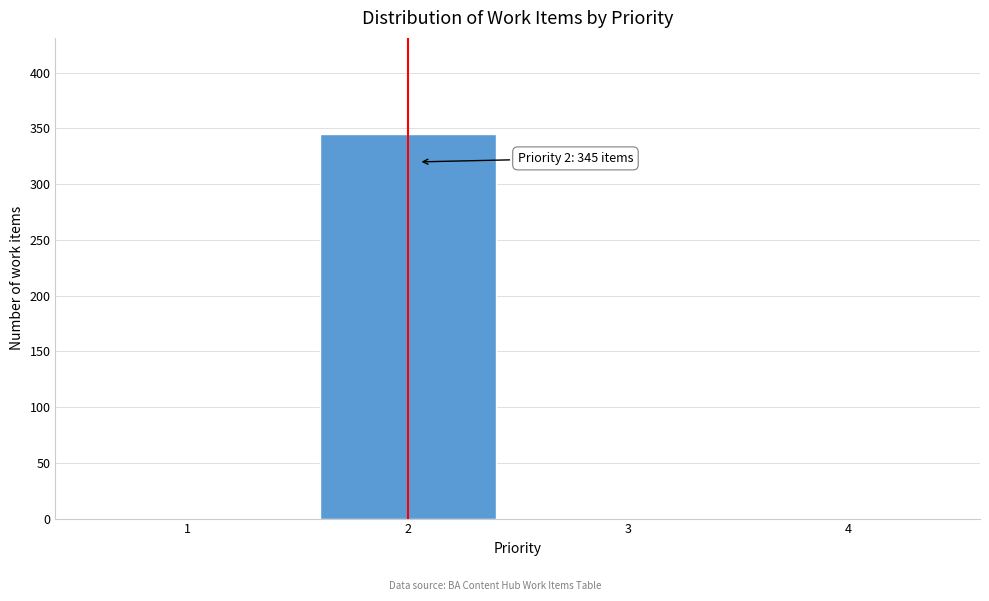

Reading right to left, transcribe all the data shown in this chart.

4=0	3=0	2=345	1=0